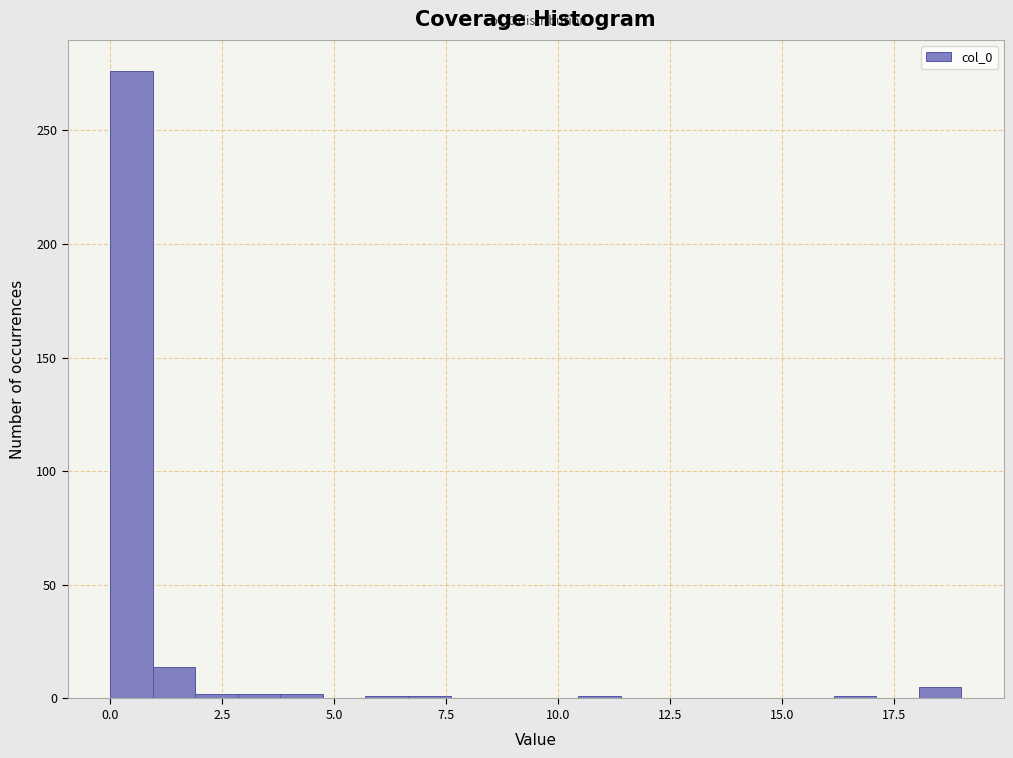

Around what value on the x-axis is the tallest bar? Give the approximate position of its centre, as read against the axis.

0.5